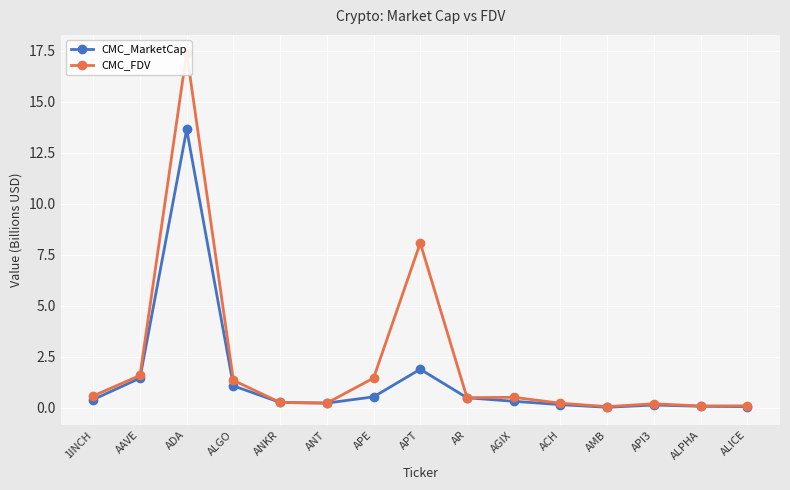

Which label corresponds to the largest value in the chart?

ADA